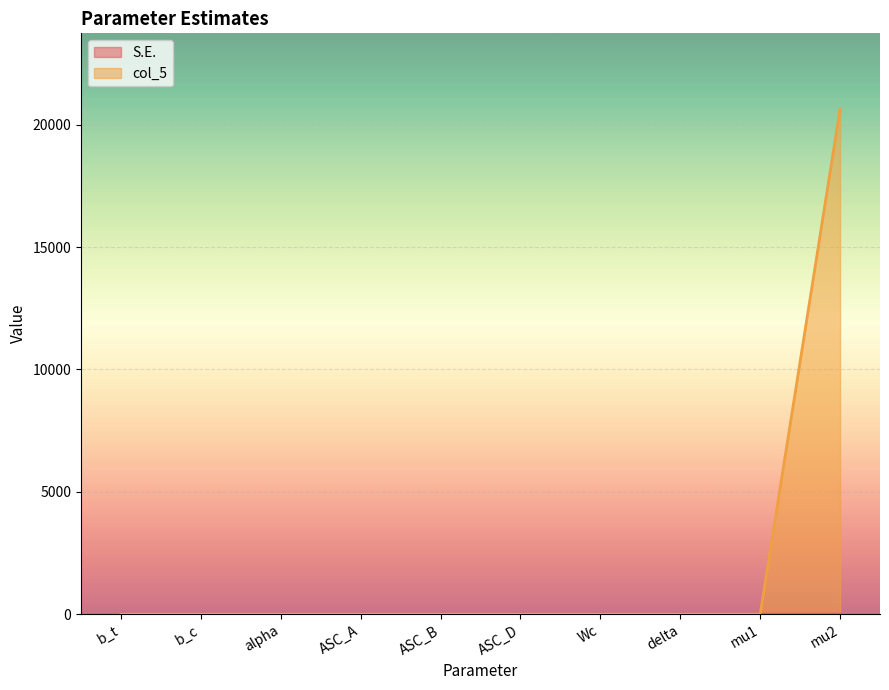

At how many categories does at least one series exceed 5447?

1